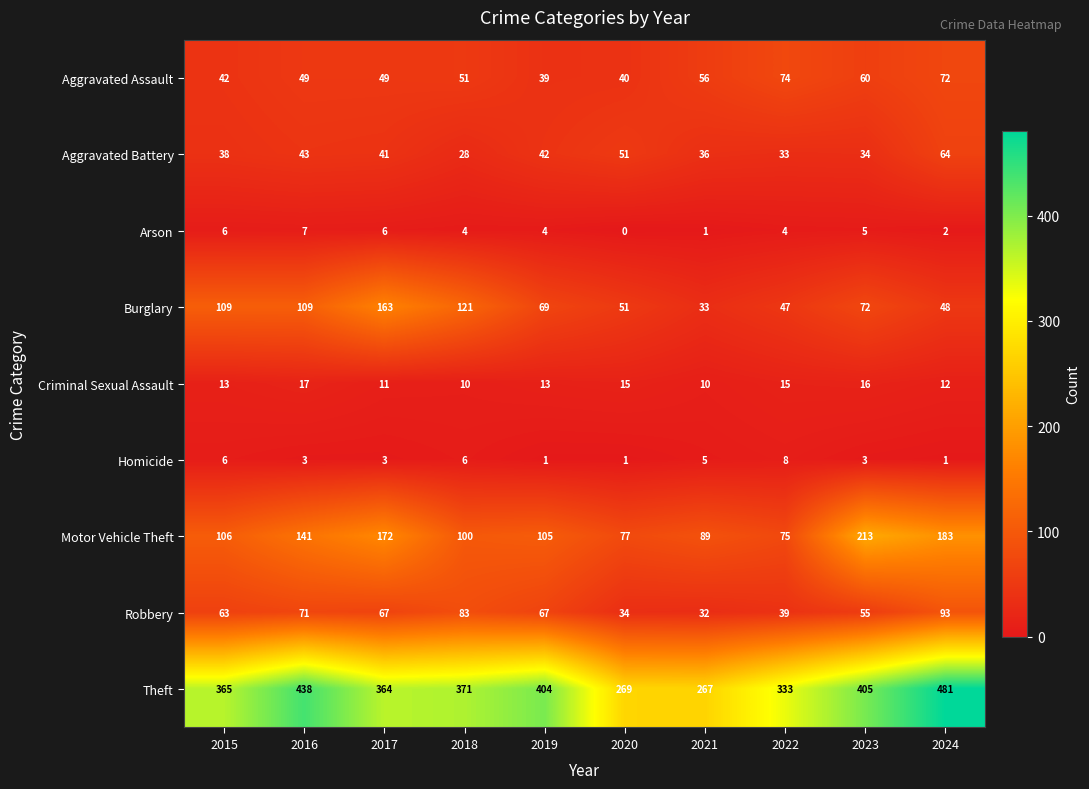

How many Criminal Sexual Assault values are between 11 and 15?

6